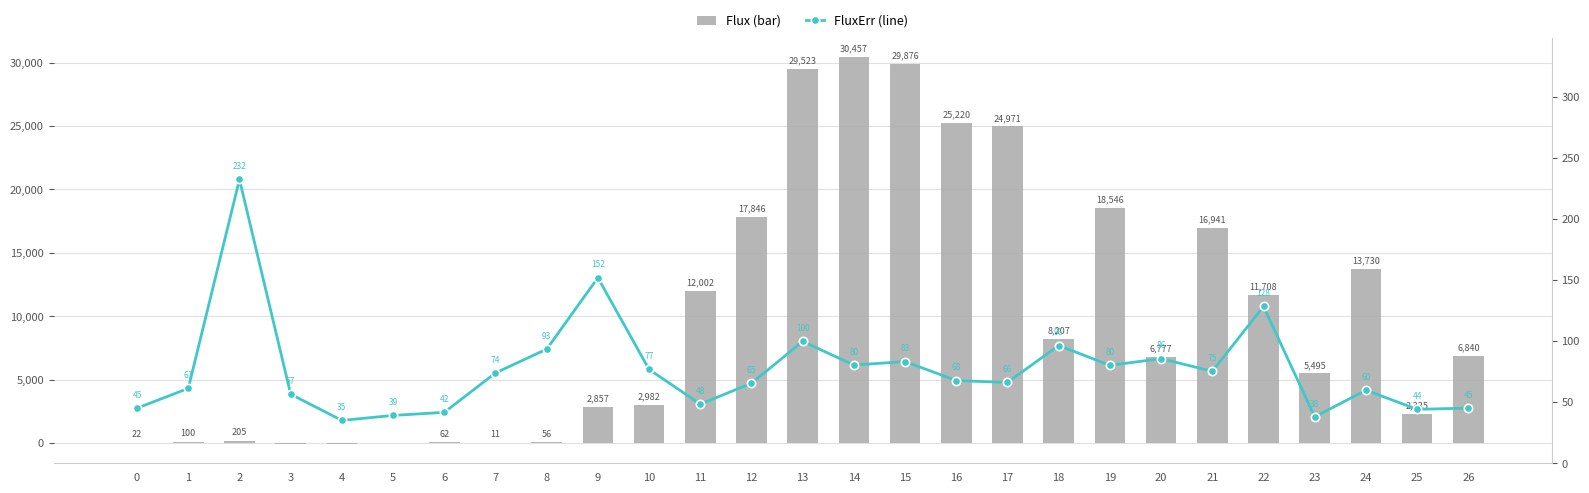

At how many categories does at least one series exceed 2485?

17